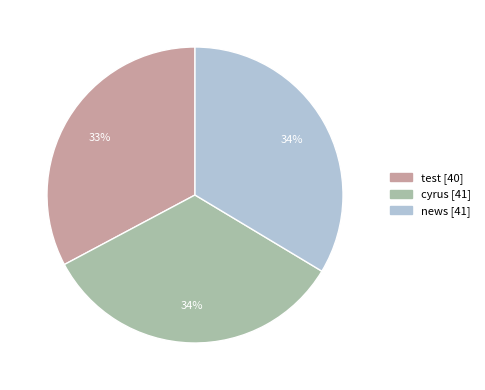

Count the number of slices in the pie.

3